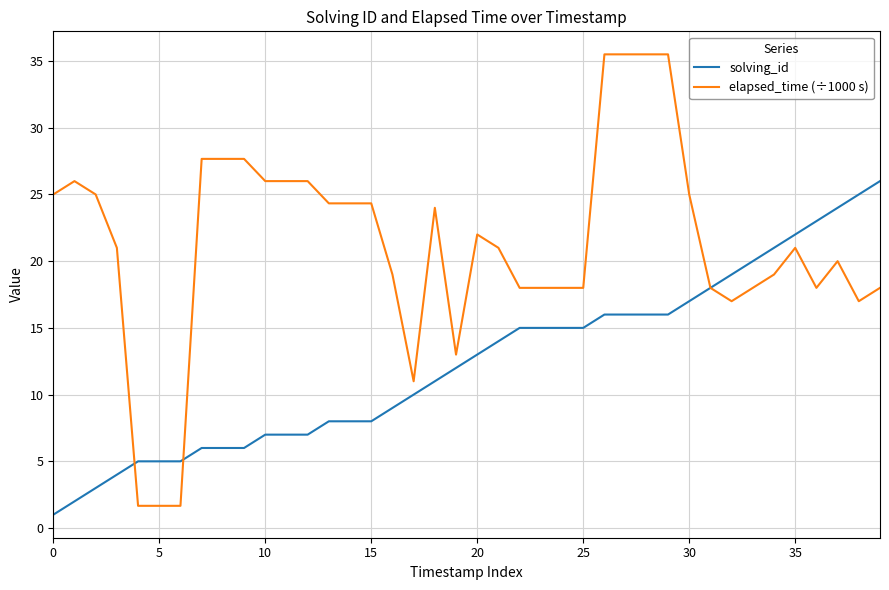

Rank the series by their maximum value, from highest to lowest.

elapsed_time (÷1000 s), solving_id